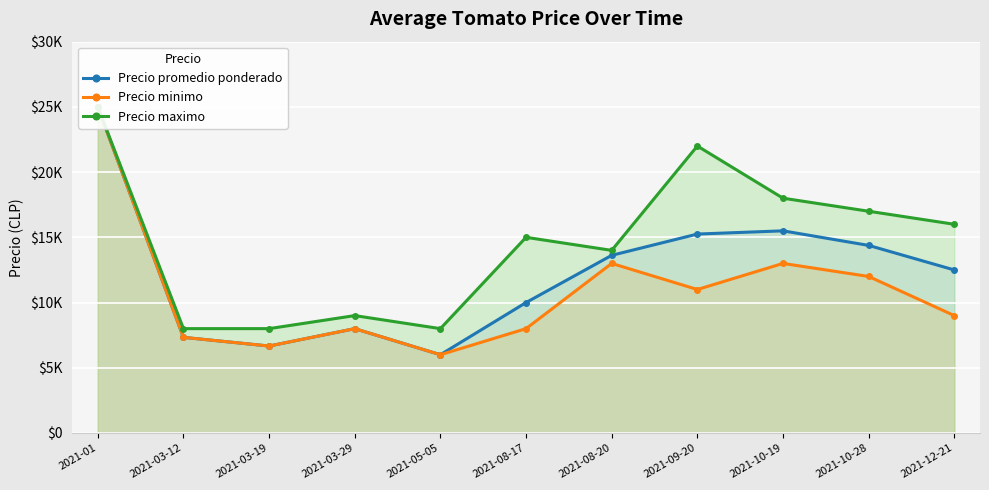

Reading left to right, list all the values displayed in this chart.

Precio promedio ponderado: 2021-01=25000	2021-03-12=7333	2021-03-19=6667	2021-03-29=8000	2021-05-05=6000	2021-08-17=10000	2021-08-20=13620	2021-09-20=15251	2021-10-19=15498	2021-10-28=14381	2021-12-21=12499
Precio minimo: 2021-01=25000	2021-03-12=7333	2021-03-19=6667	2021-03-29=8000	2021-05-05=6000	2021-08-17=8000	2021-08-20=13000	2021-09-20=11000	2021-10-19=13000	2021-10-28=12000	2021-12-21=9000
Precio maximo: 2021-01=25000	2021-03-12=8000	2021-03-19=8000	2021-03-29=9000	2021-05-05=8000	2021-08-17=15000	2021-08-20=14000	2021-09-20=22000	2021-10-19=18000	2021-10-28=17000	2021-12-21=16000